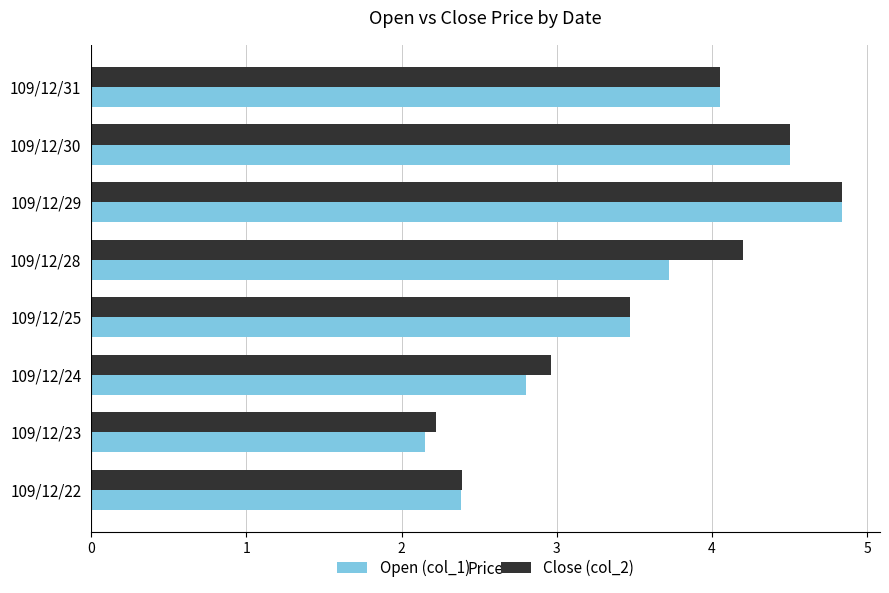

What is the greatest value displayed?

4.8